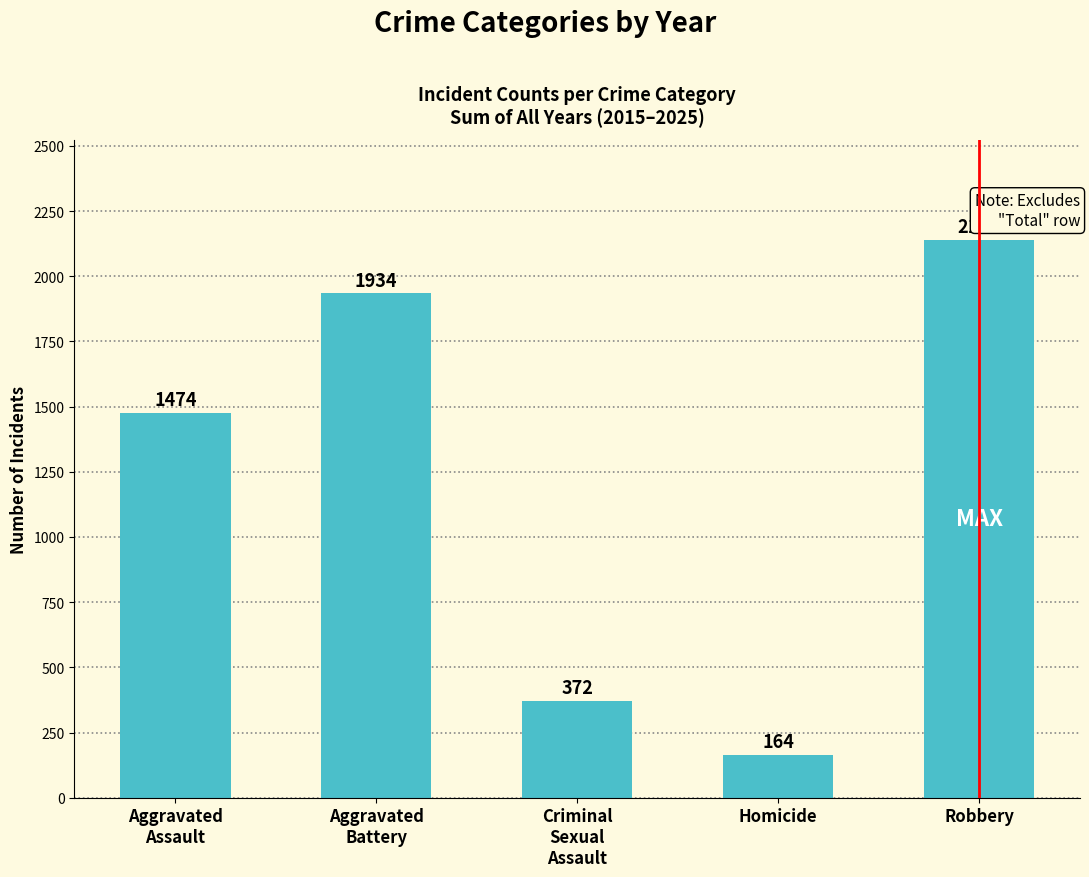

What is the sum of the values at Robbery and Aggravated
Assault?

3613